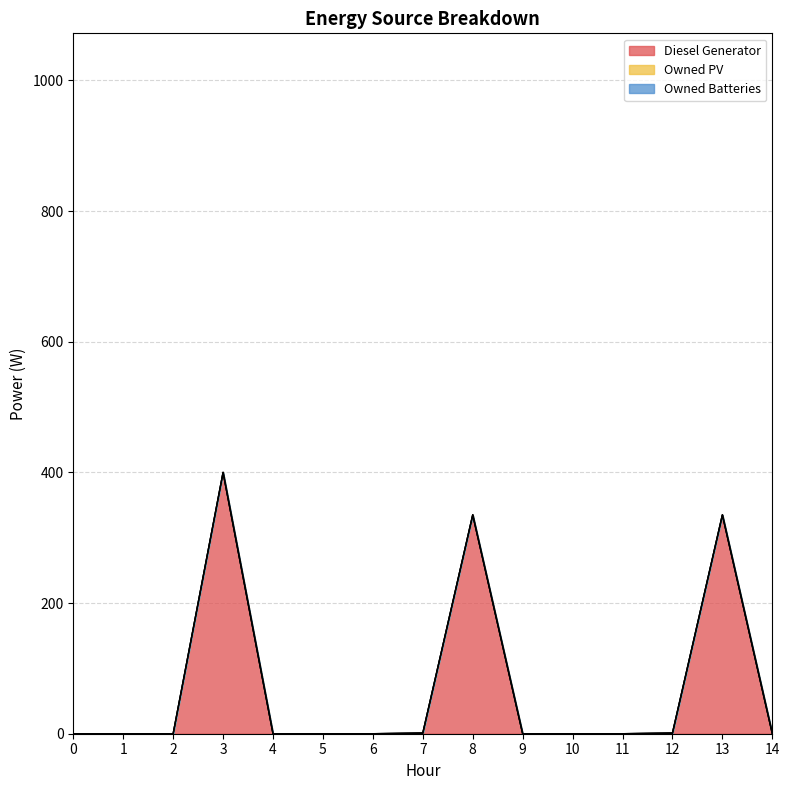

What is the maximum value shown in the chart?

400